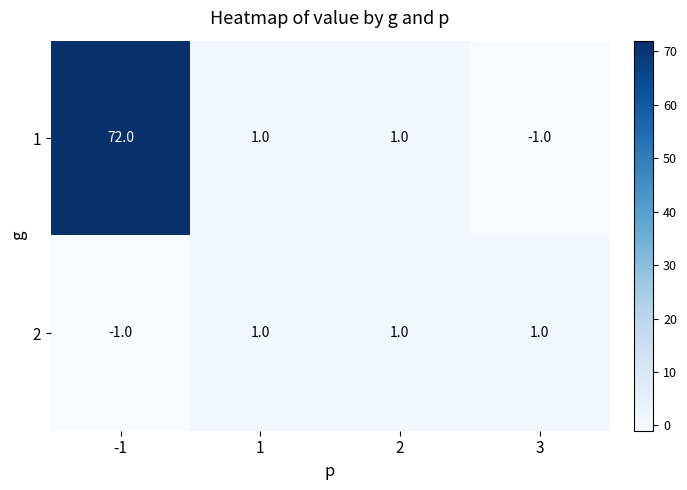

What is the spread (max minus min) of values at -1?

73